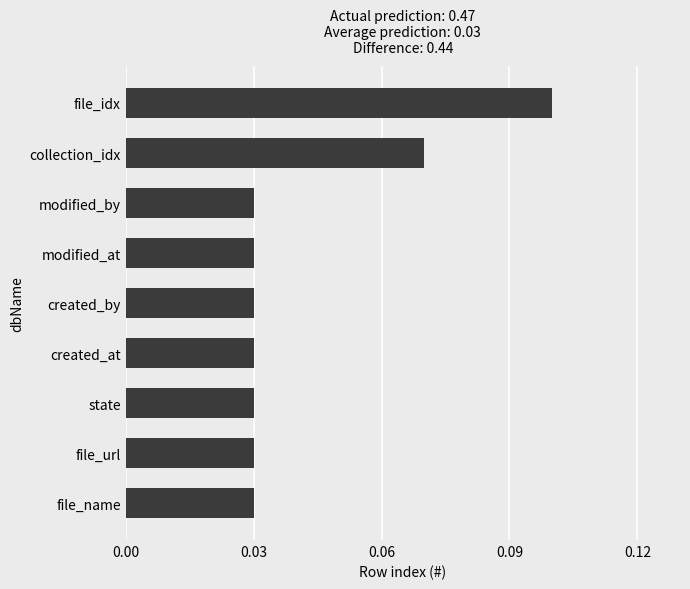

What is the sum of all values?

0.4